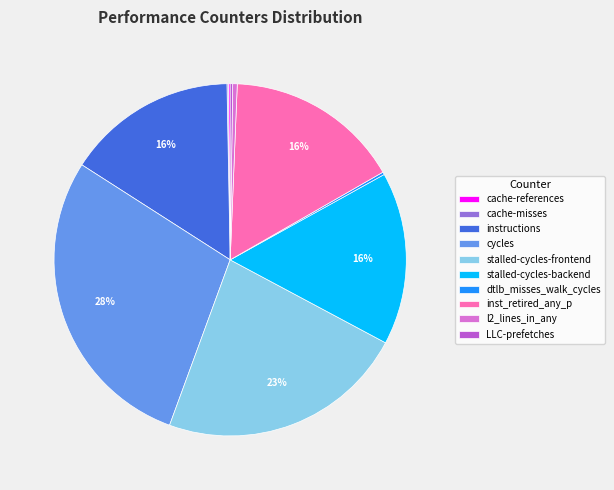

Is there a majority slice in this chart?

No